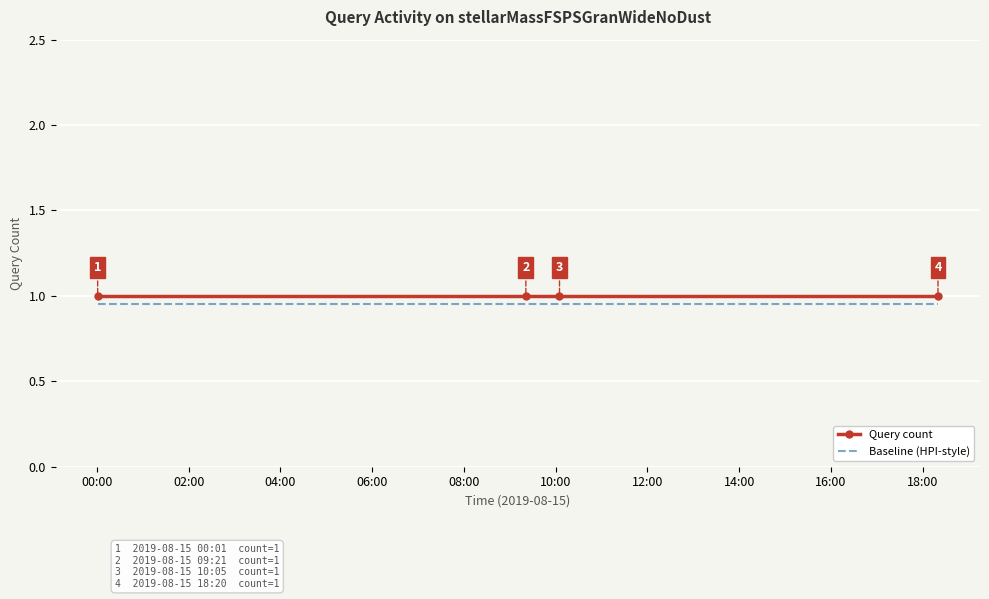

What is the maximum value shown in the chart?

1.0